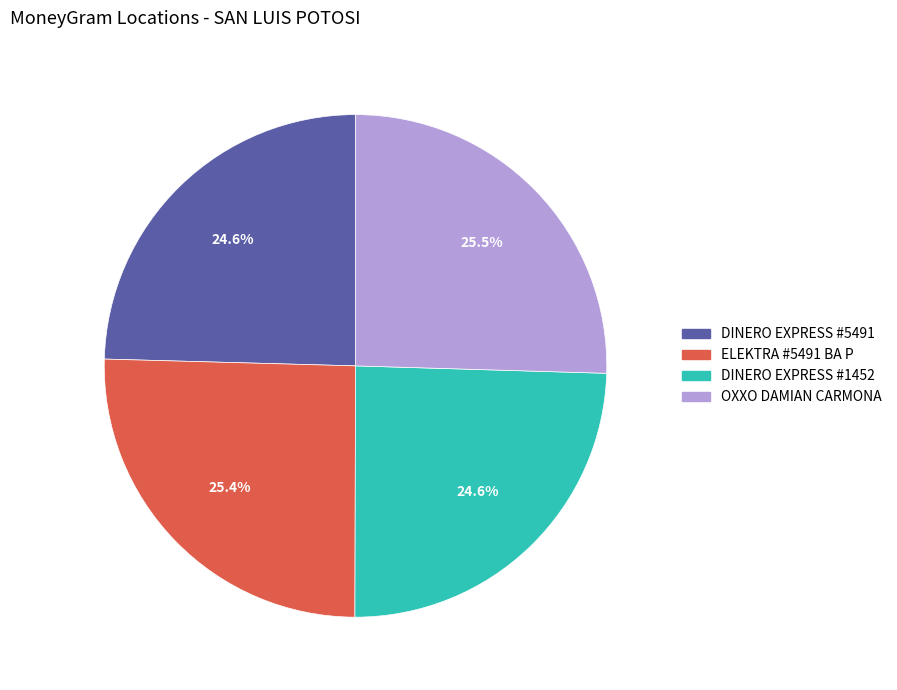

Is there a majority slice in this chart?

No